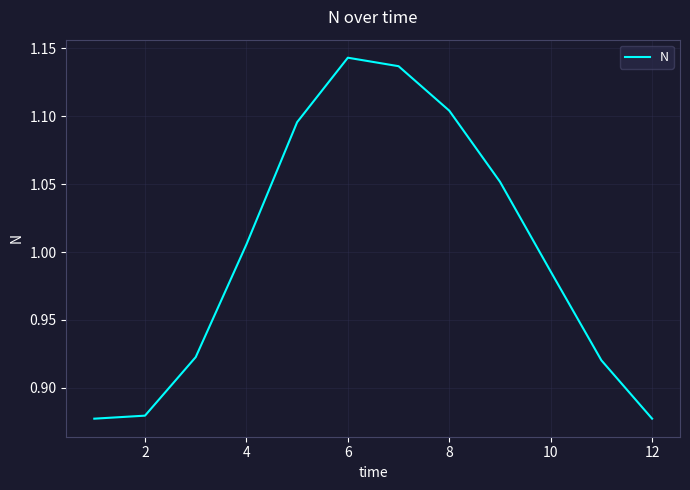

What is the difference between the maximum and minimum values?

0.3